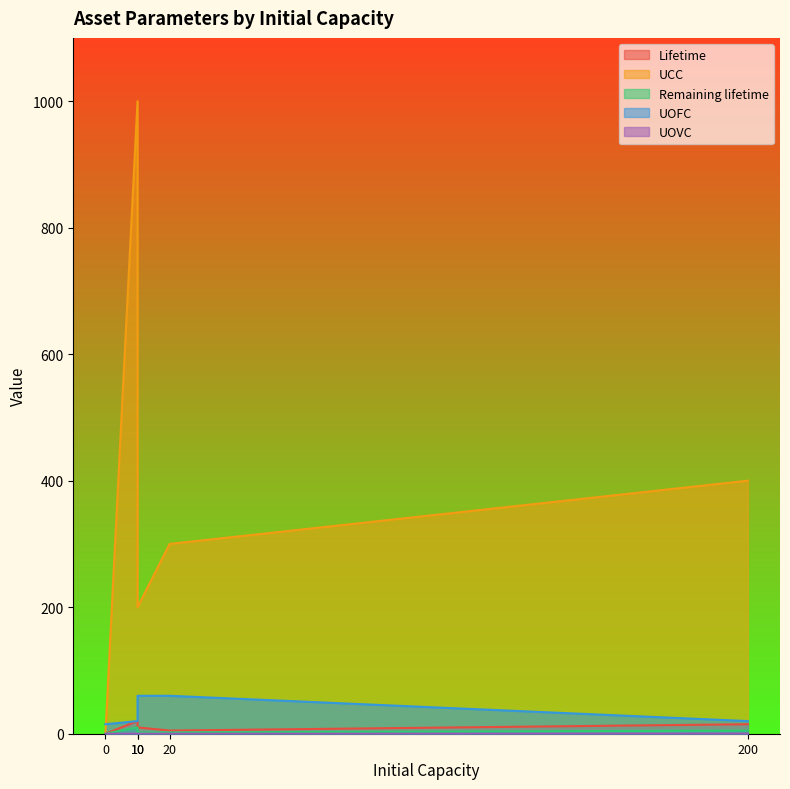

Which series has the largest total across all categories?

UCC